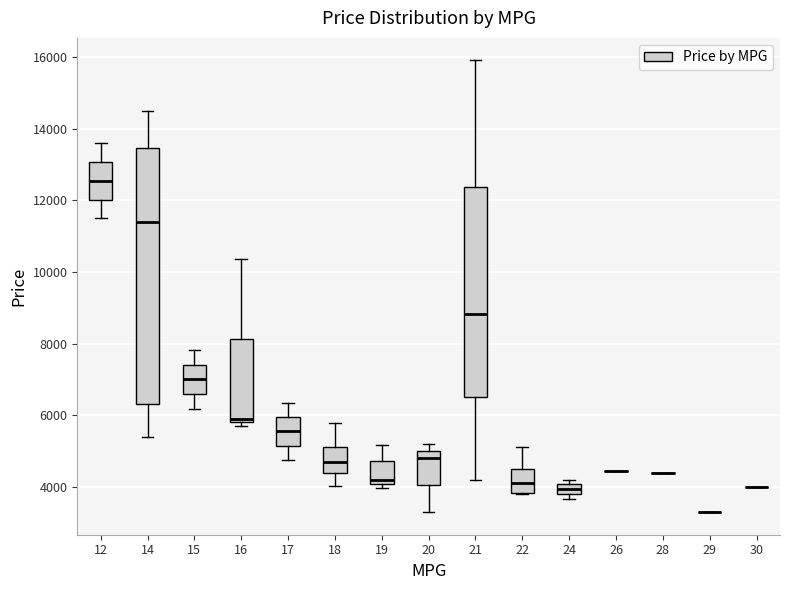

Which box is the tallest, from its lower edge to its upper edge?

14